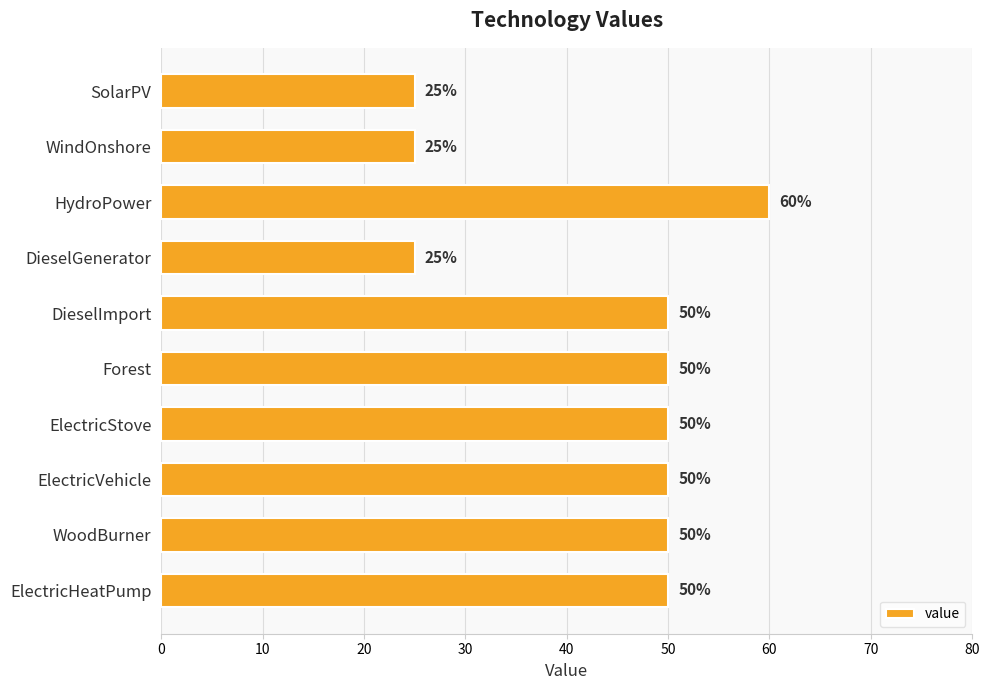

What is the change in value from HydroPower to WoodBurner?

-10